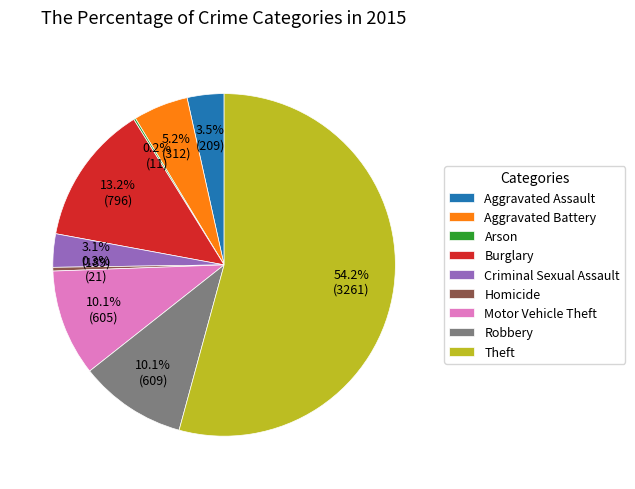

Which category has the biggest portion of the pie?

Theft